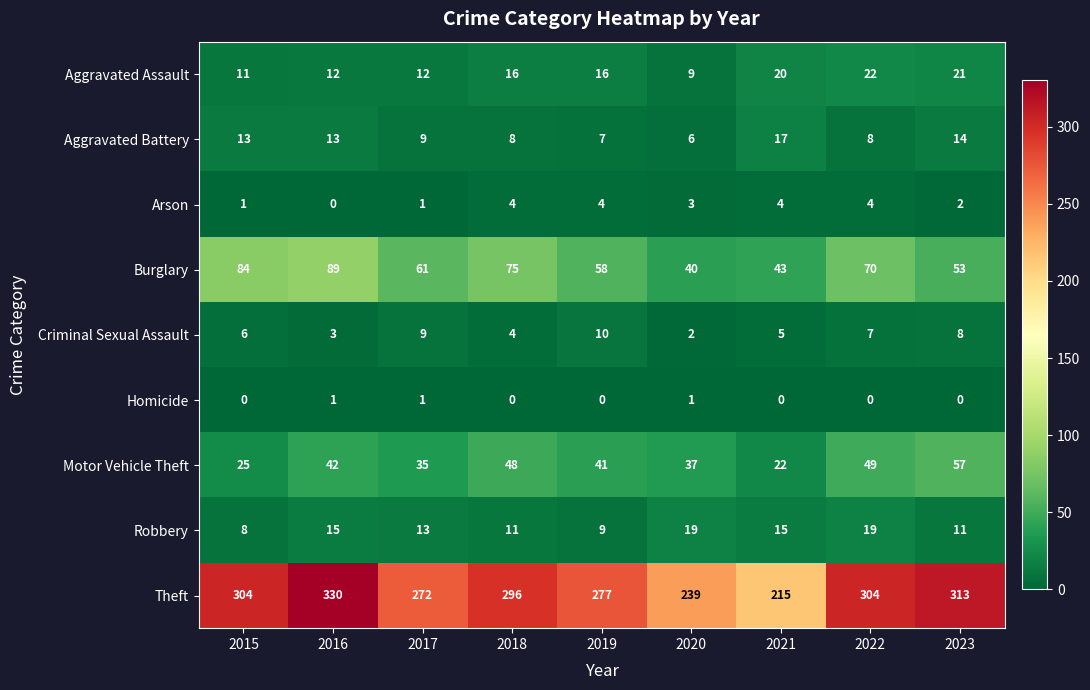

Rank the categories by Motor Vehicle Theft value from lowest to highest.

2021, 2015, 2017, 2020, 2019, 2016, 2018, 2022, 2023